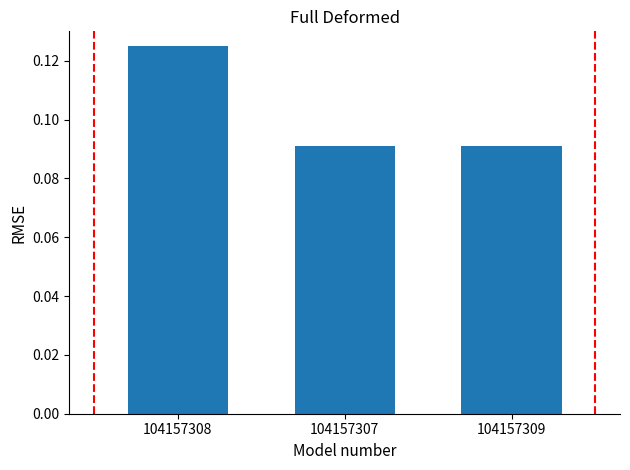

Count the values in the range 0 to 1.

3